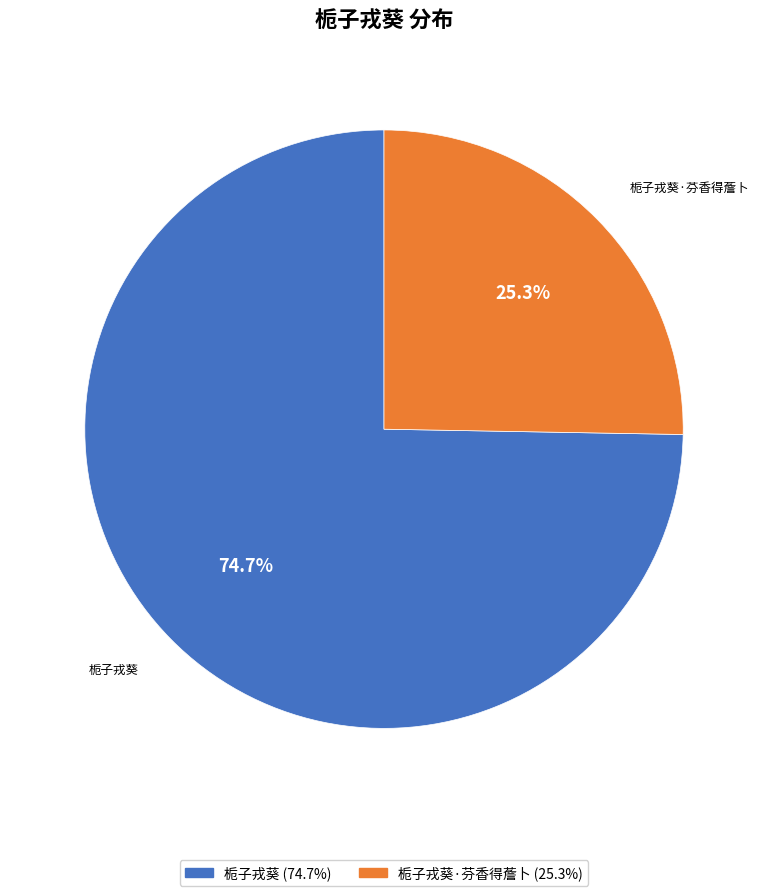

How many slices are in this pie chart?

2